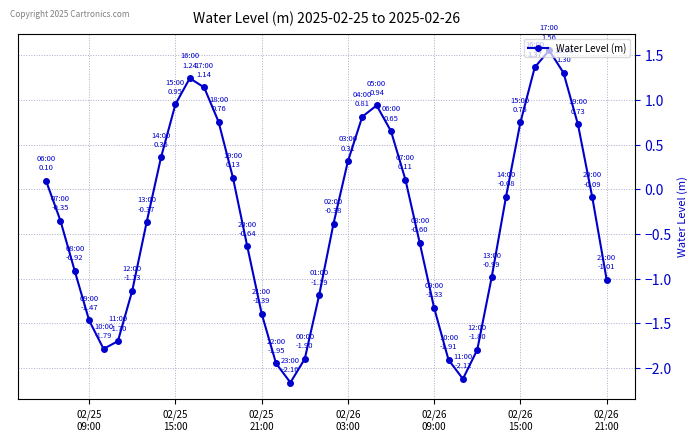

What is the smallest value displayed?

-2.2